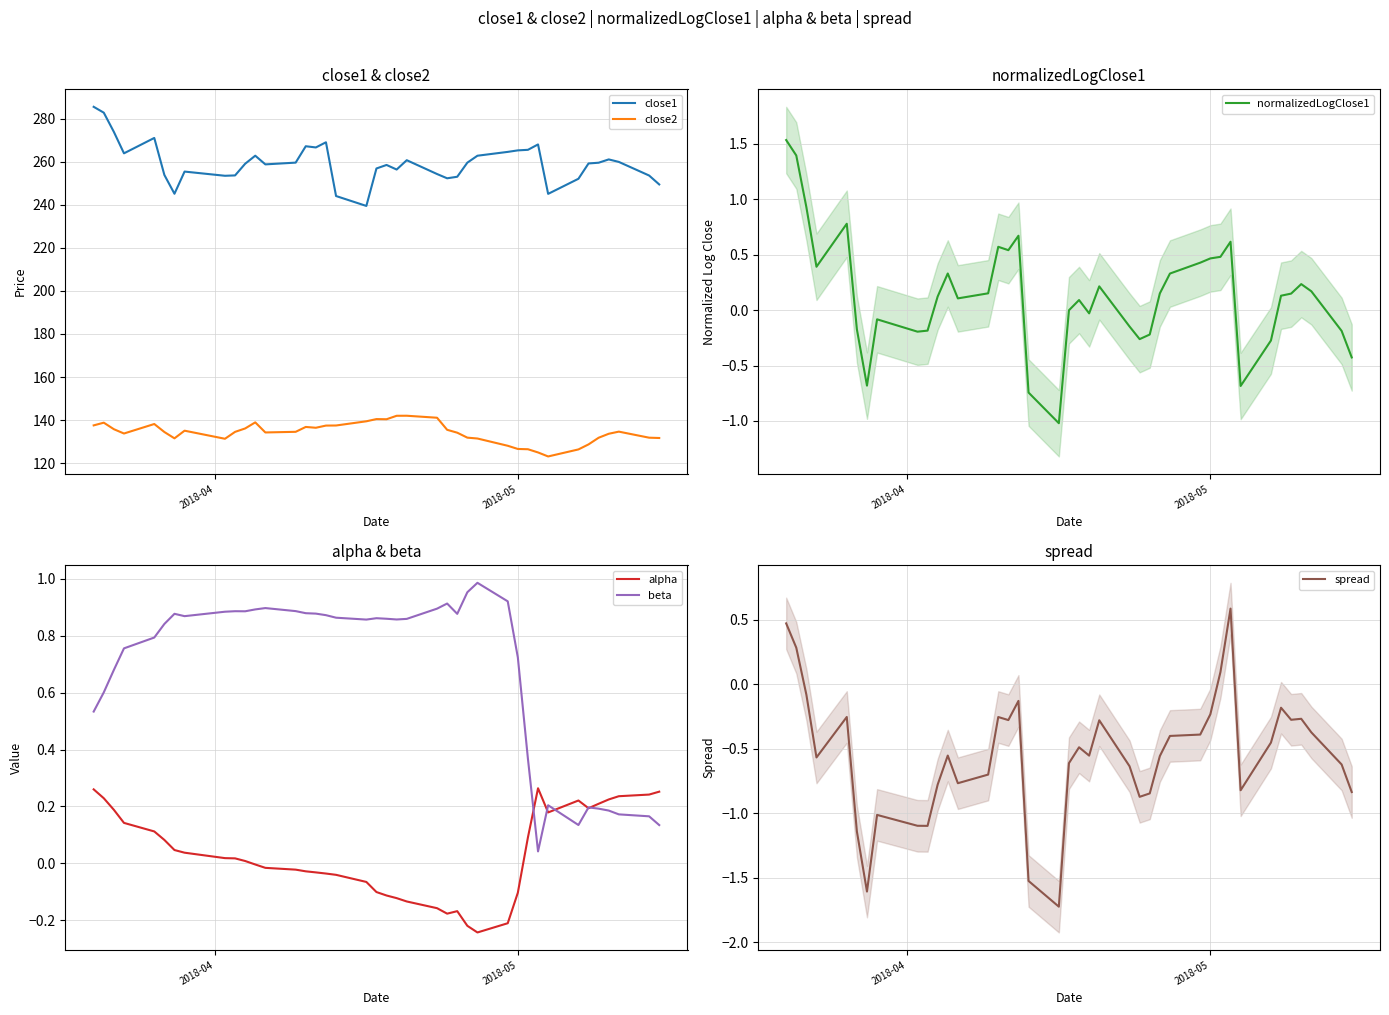

Rank the series by their maximum value, from highest to lowest.

close1, close2, normalizedLogClose1, beta, spread, alpha